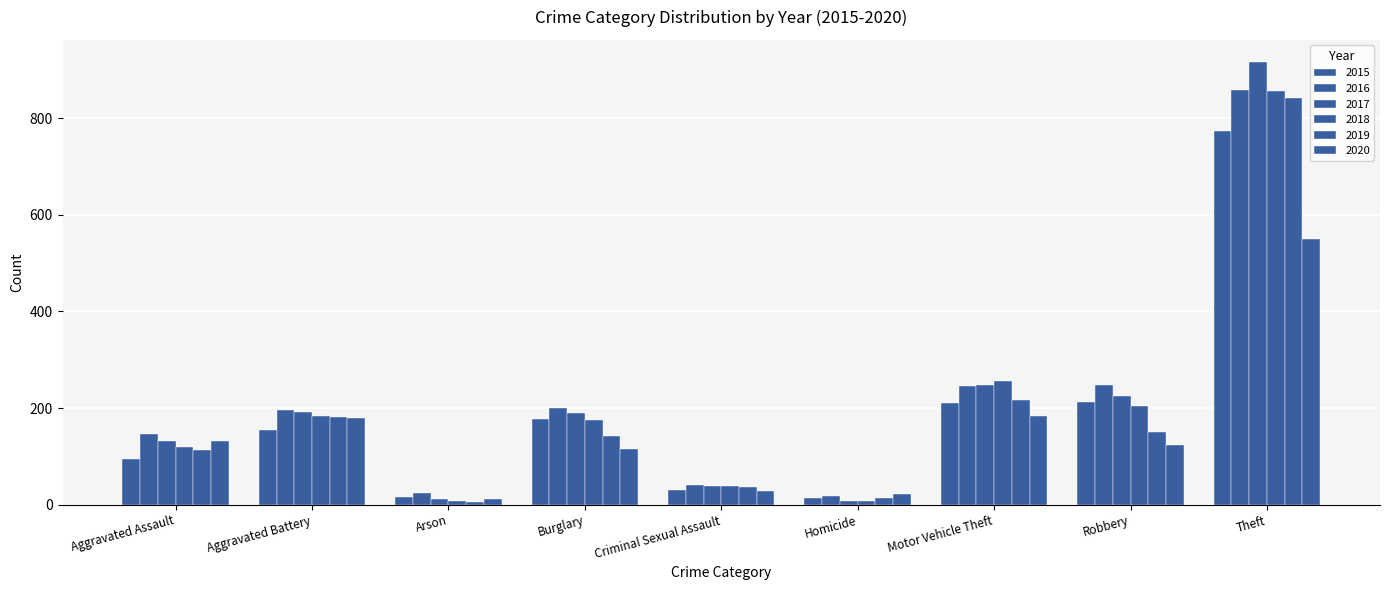

How many series are shown in this chart?

6